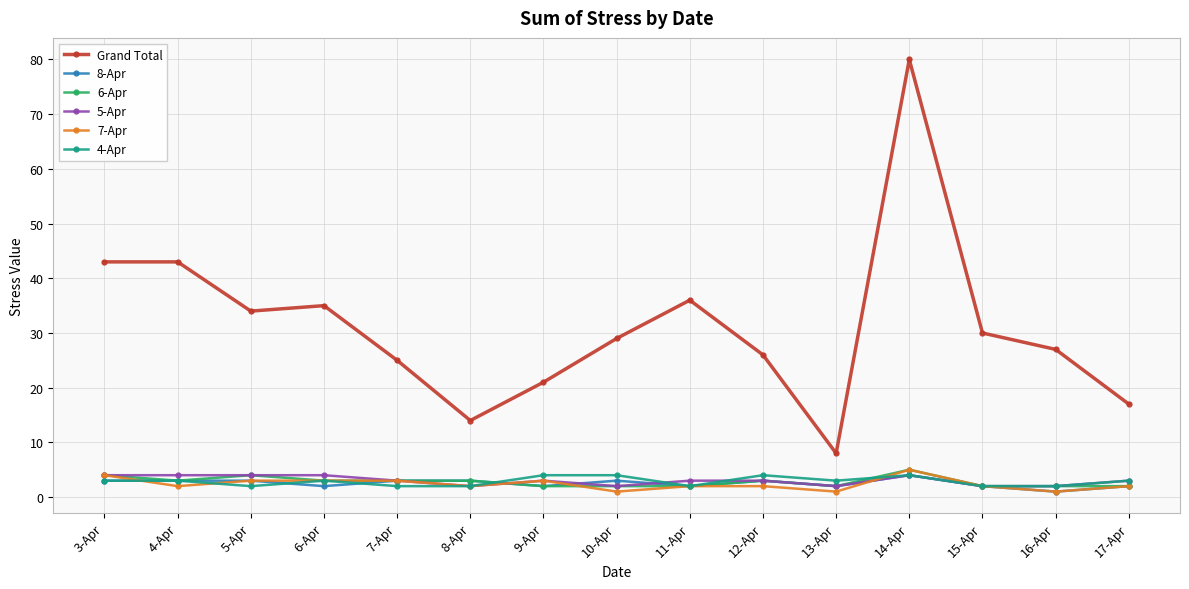

What is the sum of the 7-Apr values at 16-Apr and 7-Apr?

4